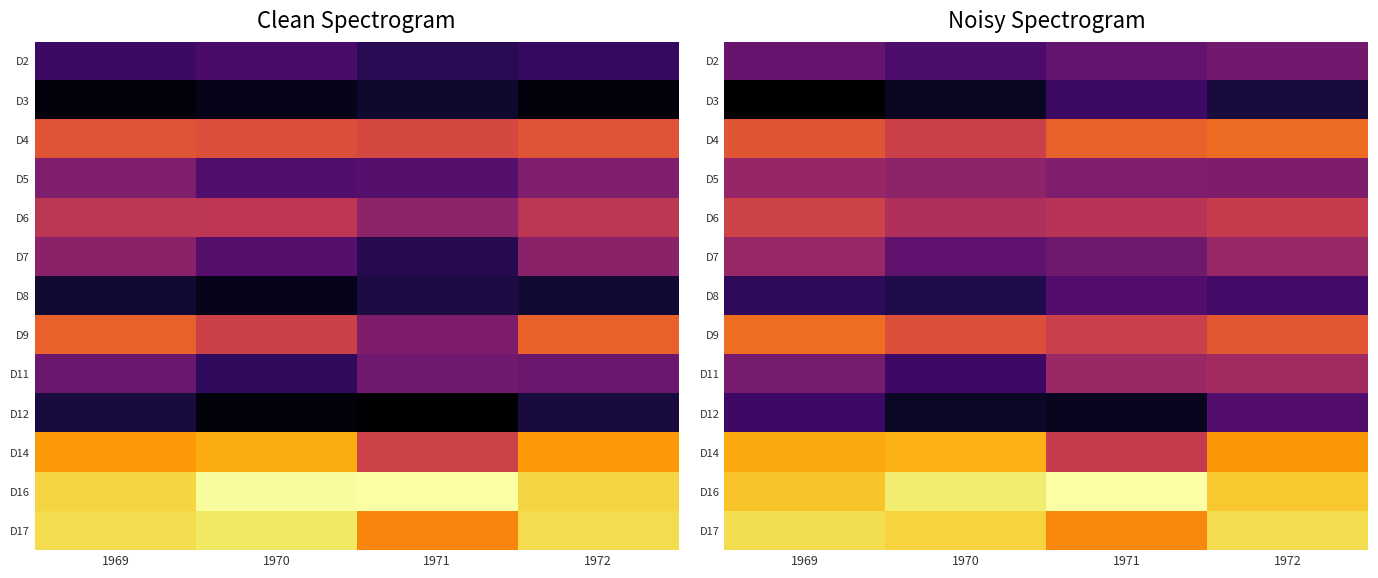

Is the value of D5 at 1969 greater than the value of D4 at 1970?

No